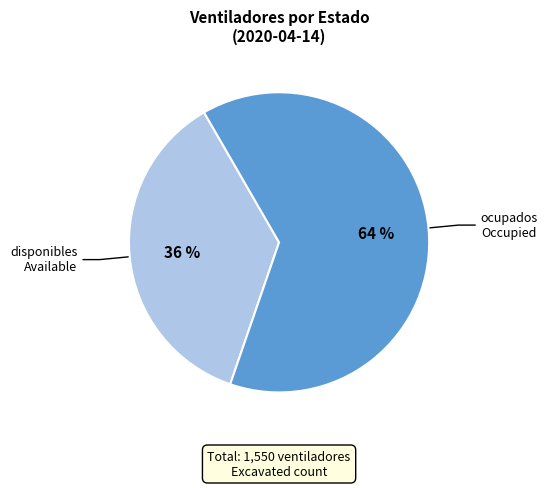

Rank the categories by value from highest to lowest.

ocupados, disponibles